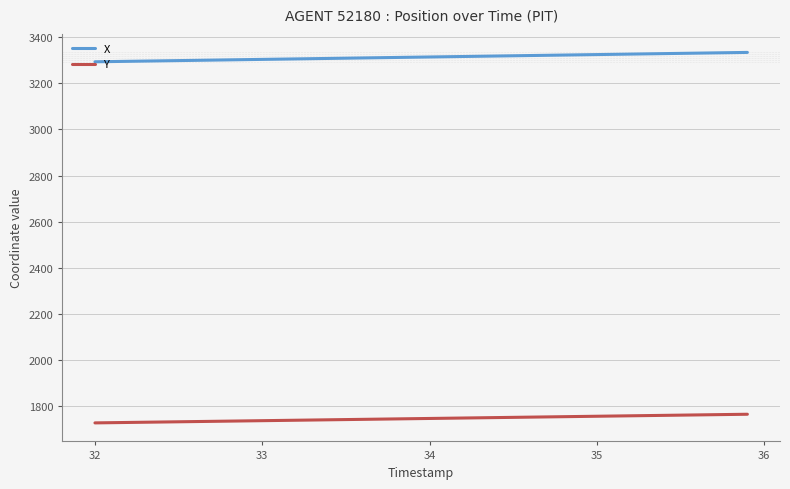

At how many categories does at least one series exceed 2936?

300